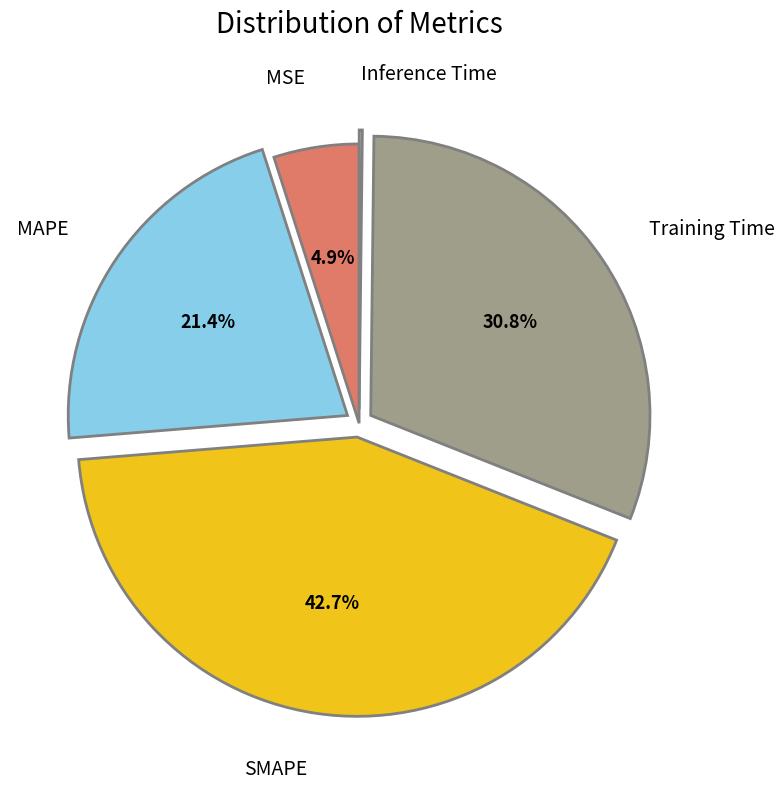

Is there a majority slice in this chart?

No